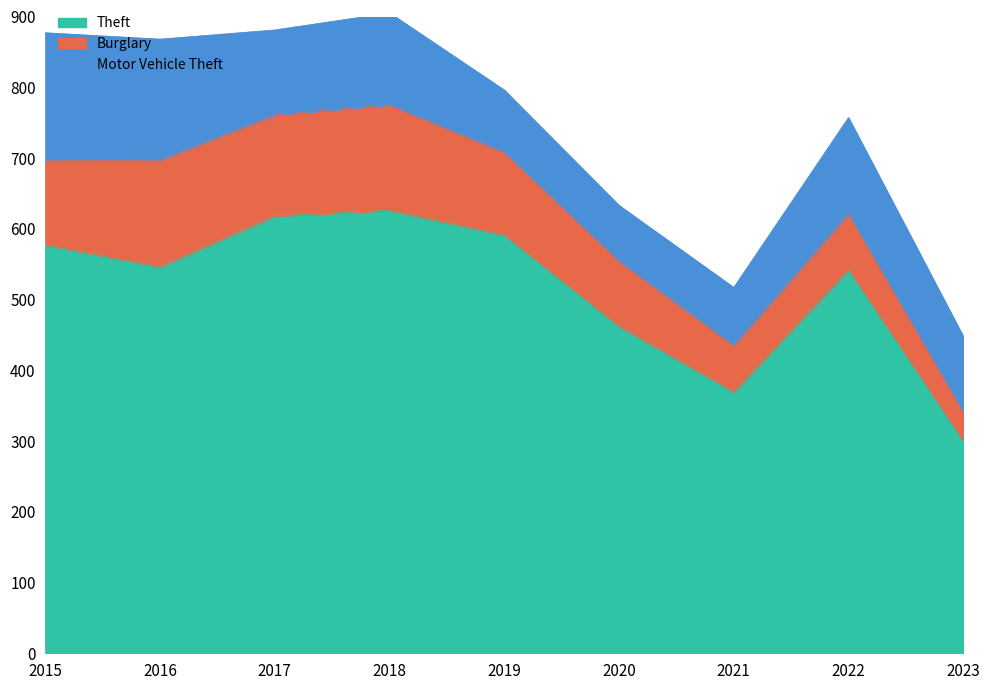

Rank the series at 2017 from highest to lowest value.

Theft, Burglary, Motor Vehicle Theft